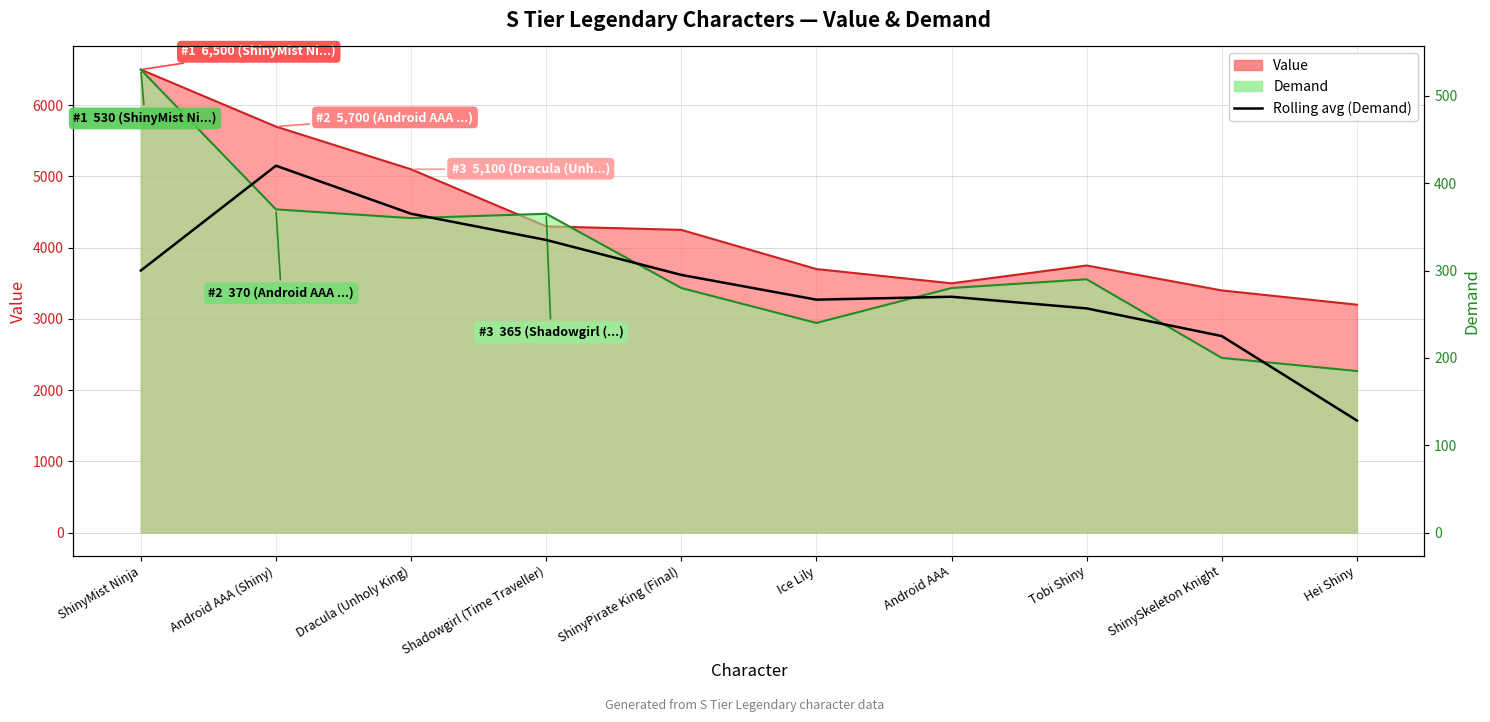

What value does the data have at Android AAA?

270.0